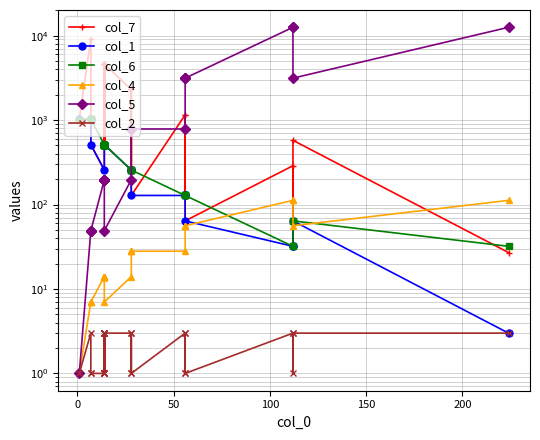

How many data points in col_4 are above 14?

11